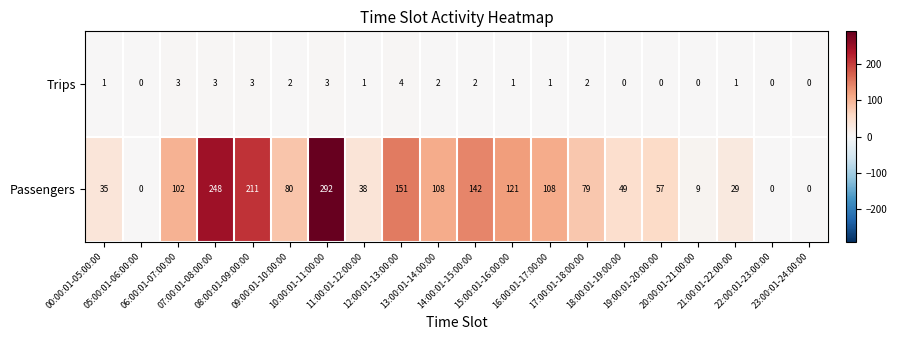

What is the maximum value for Trips?

4